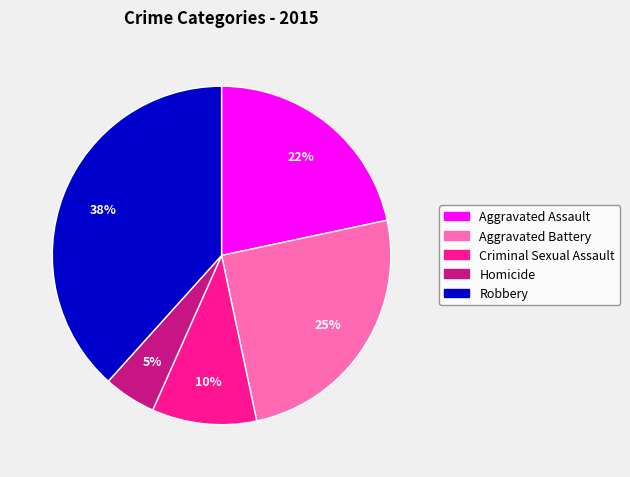

Rank the categories by value from lowest to highest.

Homicide, Criminal Sexual Assault, Aggravated Assault, Aggravated Battery, Robbery